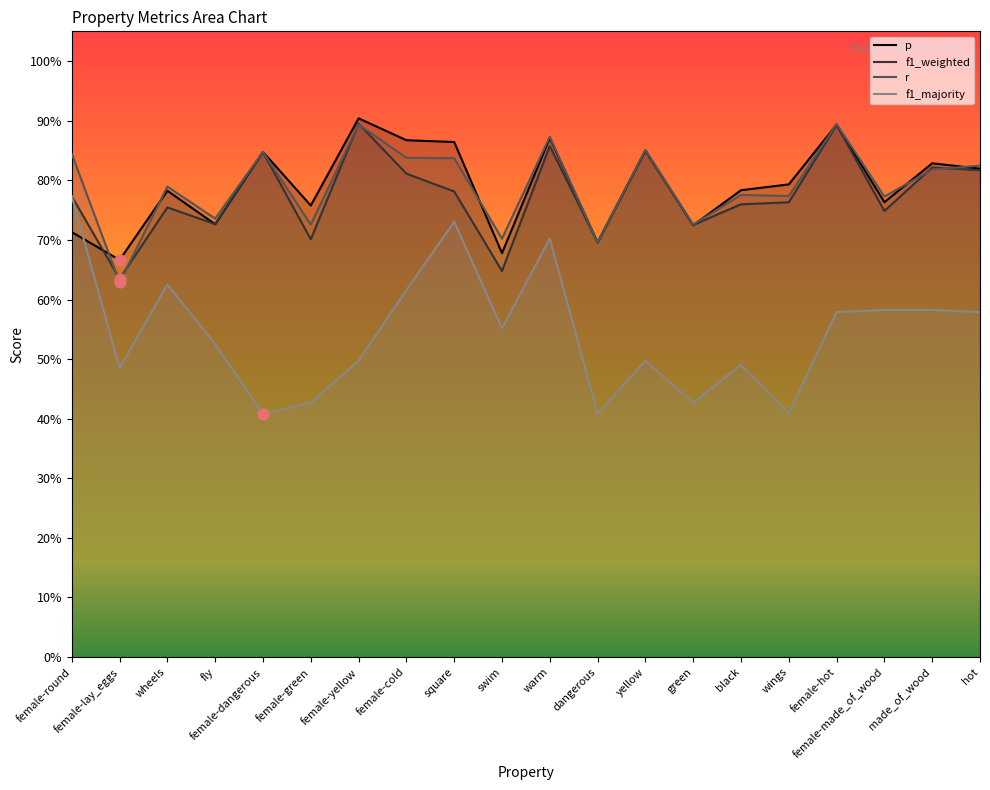

What are all the series names shown in the legend?

p, f1_weighted, r, f1_majority